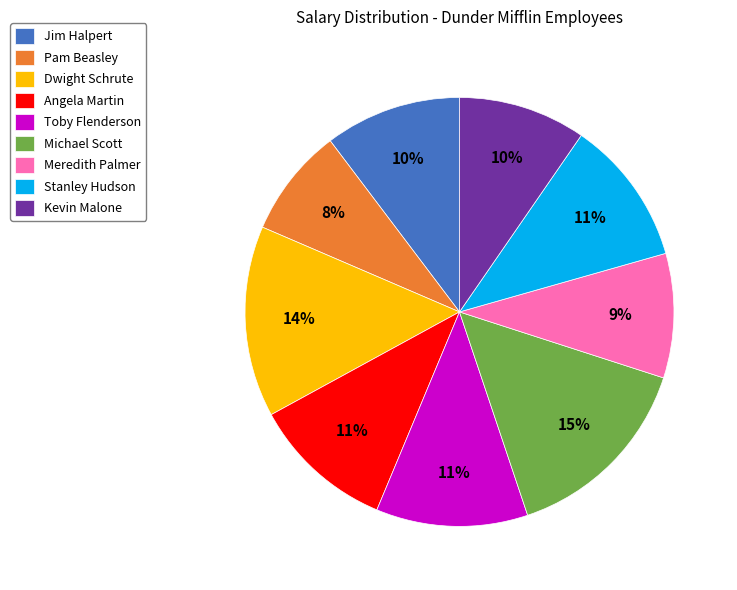

Is the sum of Jim Halpert and Stanley Hudson greater than half?

No